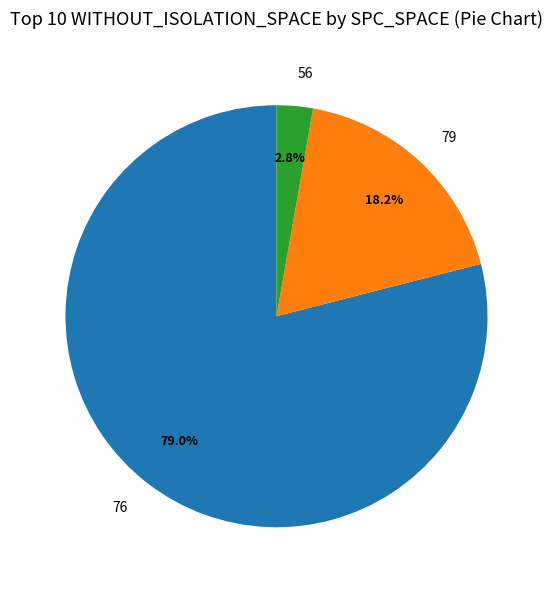

Do 56 and 76 together represent more than half of the pie?

Yes